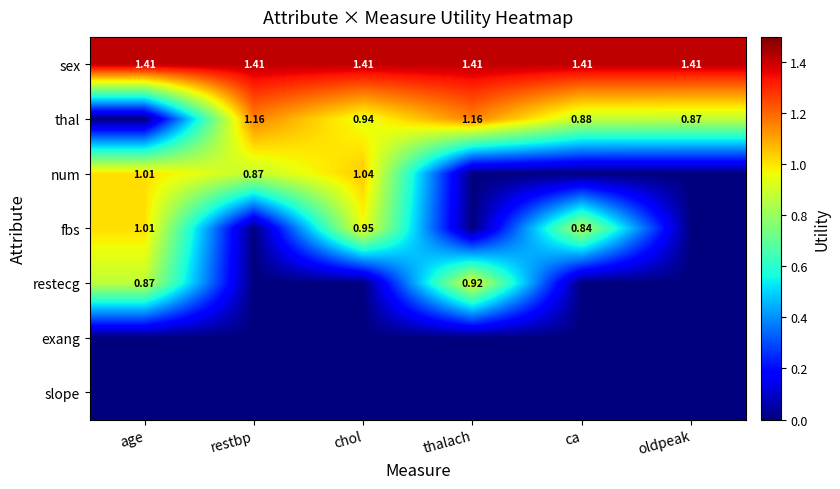

True or false: restecg has a value of -0.4 at chol.

False